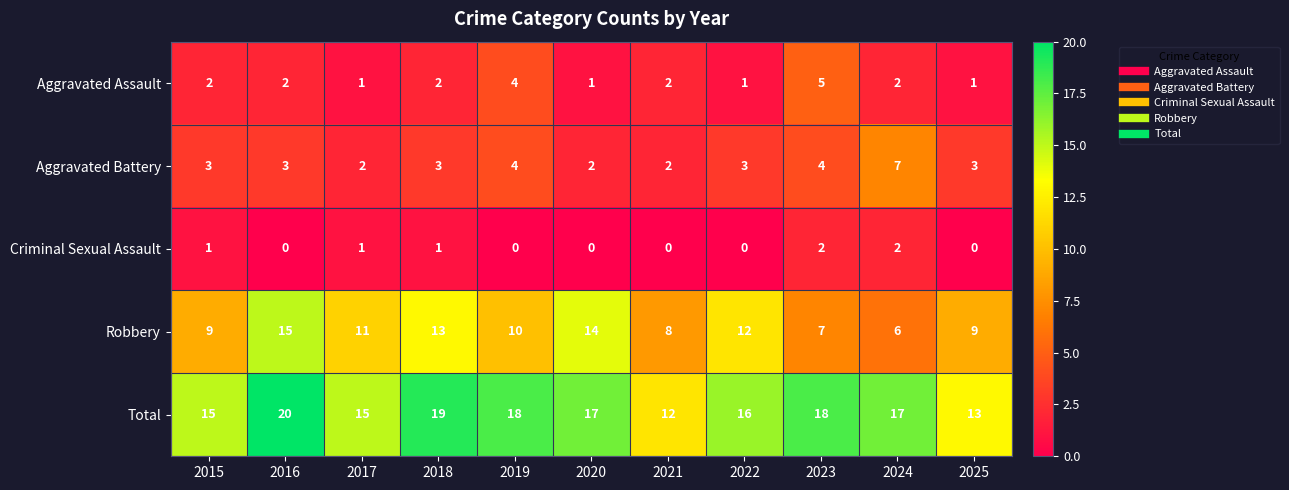

What is the sum of all Aggravated Assault values?

23